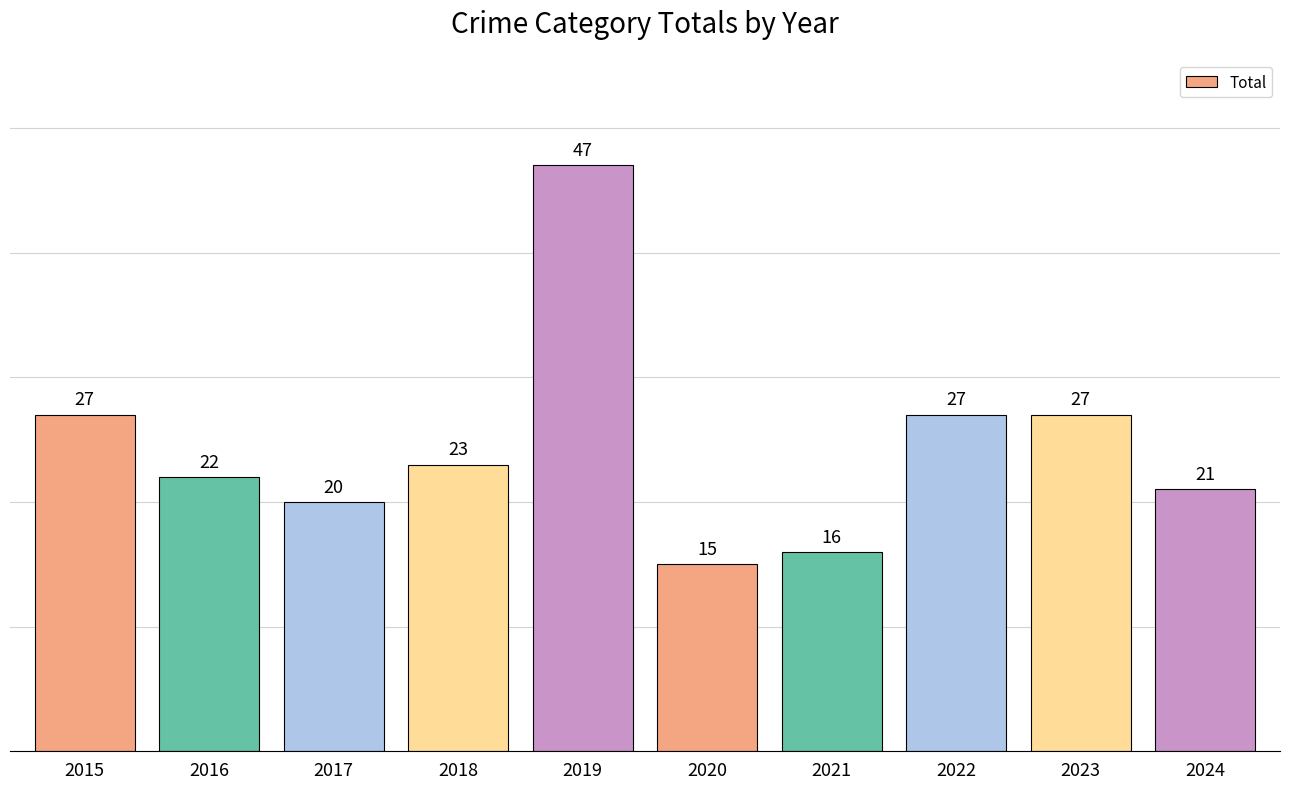

At which category does the chart reach its peak across all series?

2019